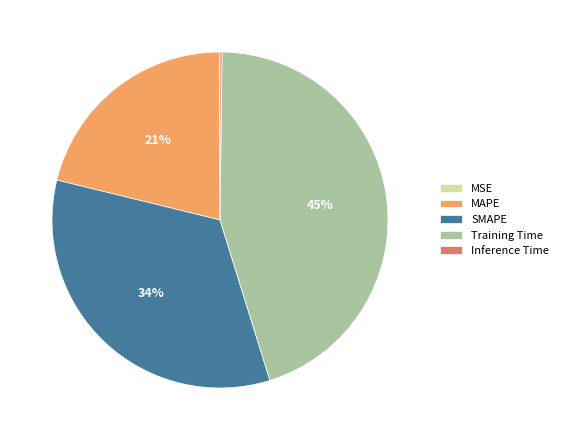

The MAPE slice represents 11% of the pie. True or false?

False